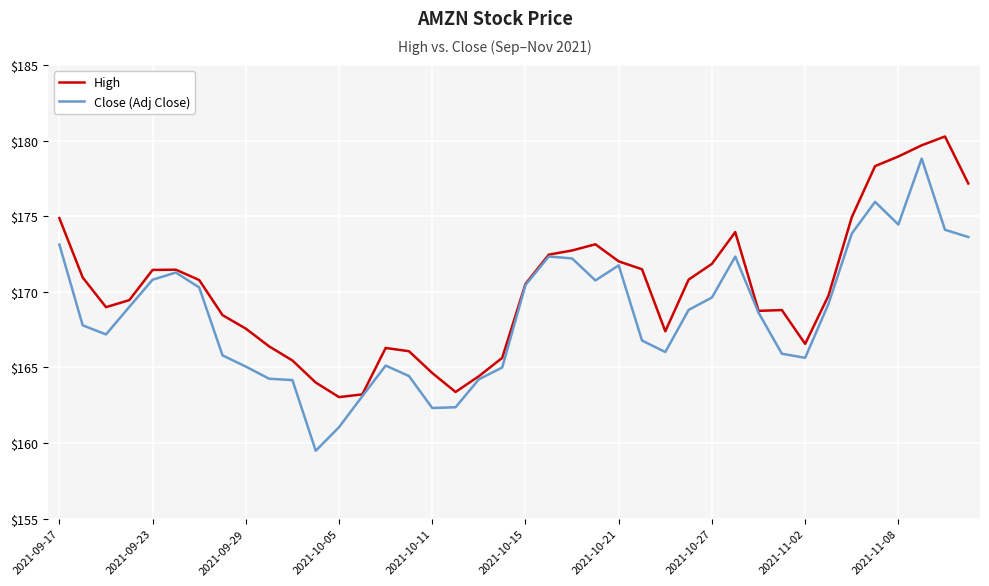

What is the lowest value of the Close (Adj Close) series?

159.5